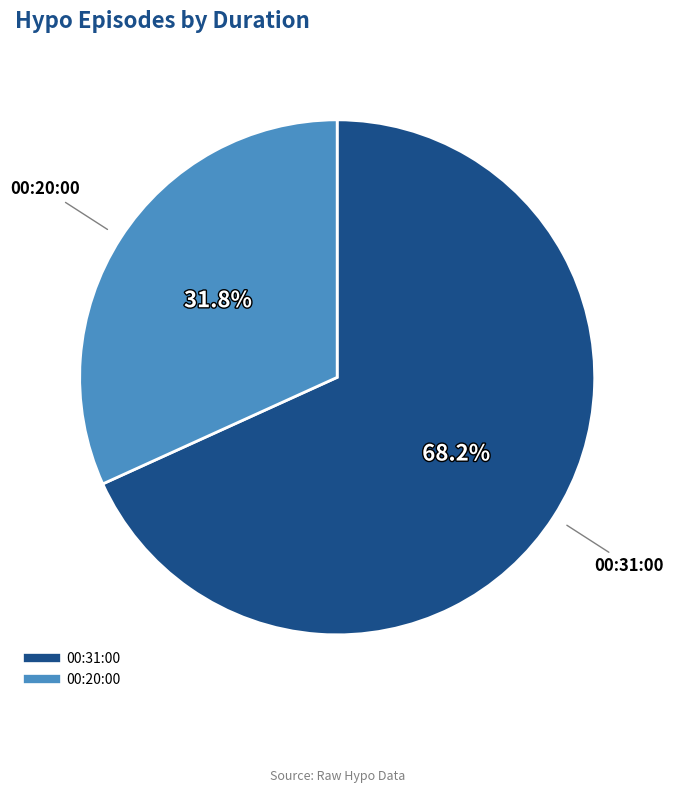

Which slice is the largest?

00:31:00